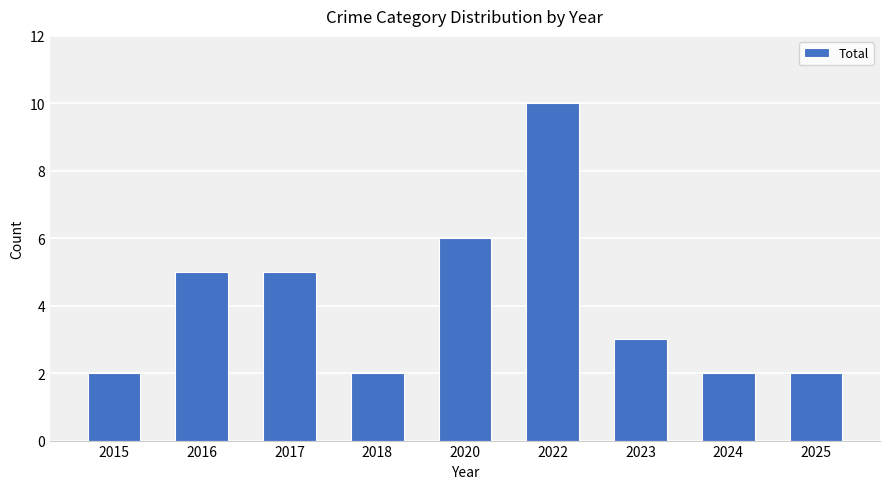

The chart shows a value of 3 at 2017. True or false?

False